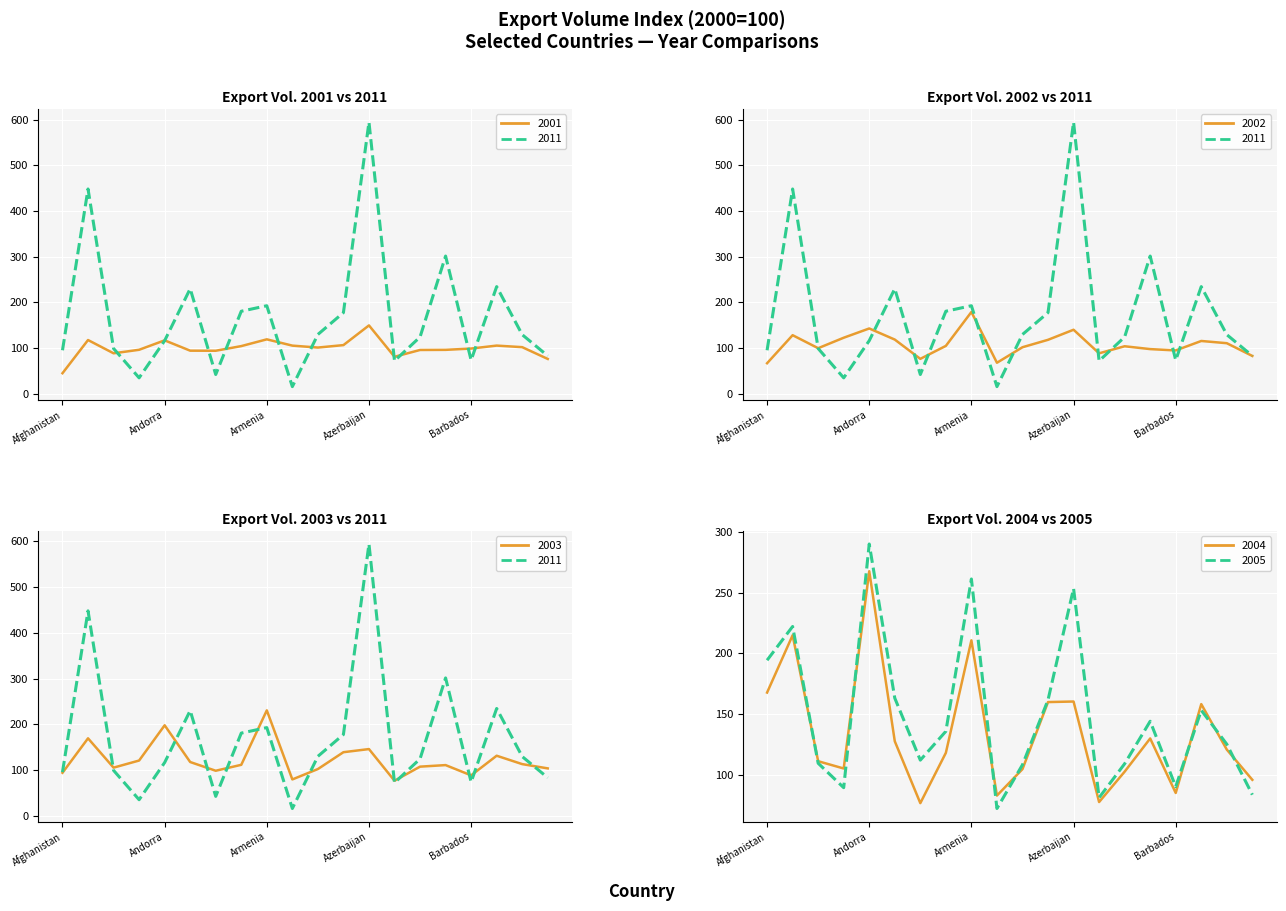

At how many categories does at least one series exceed 385?

2